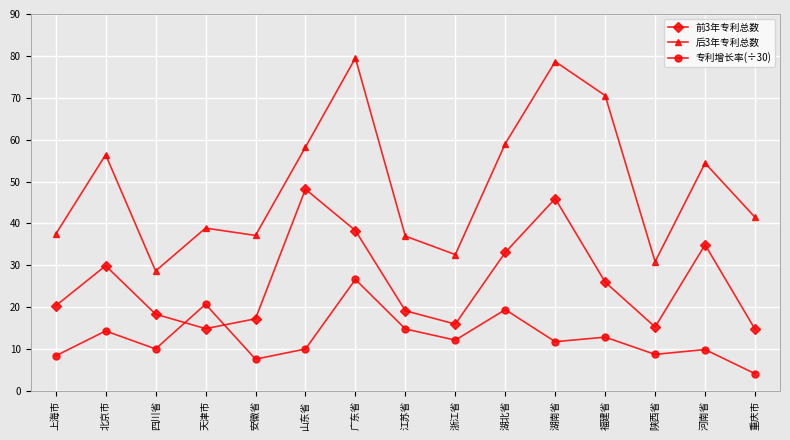

How many lines are shown in the chart?

3